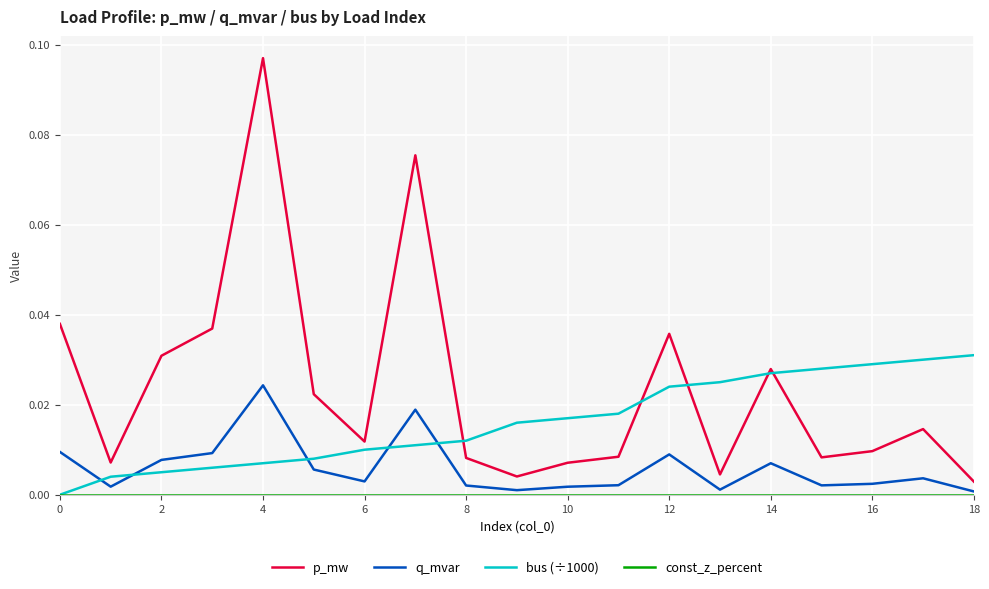

Which series has the widest spread of values?

p_mw